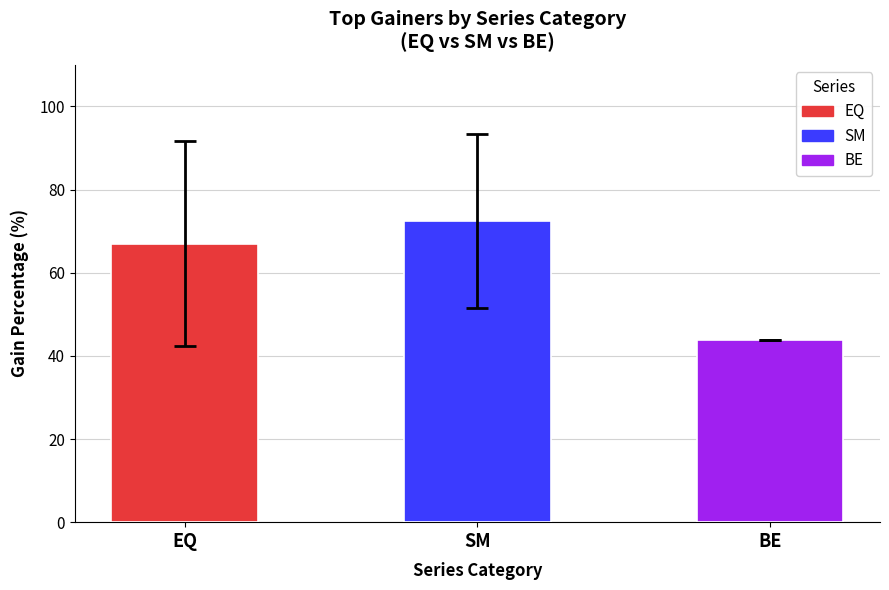

What is the label of the 2nd bar from the right?

SM